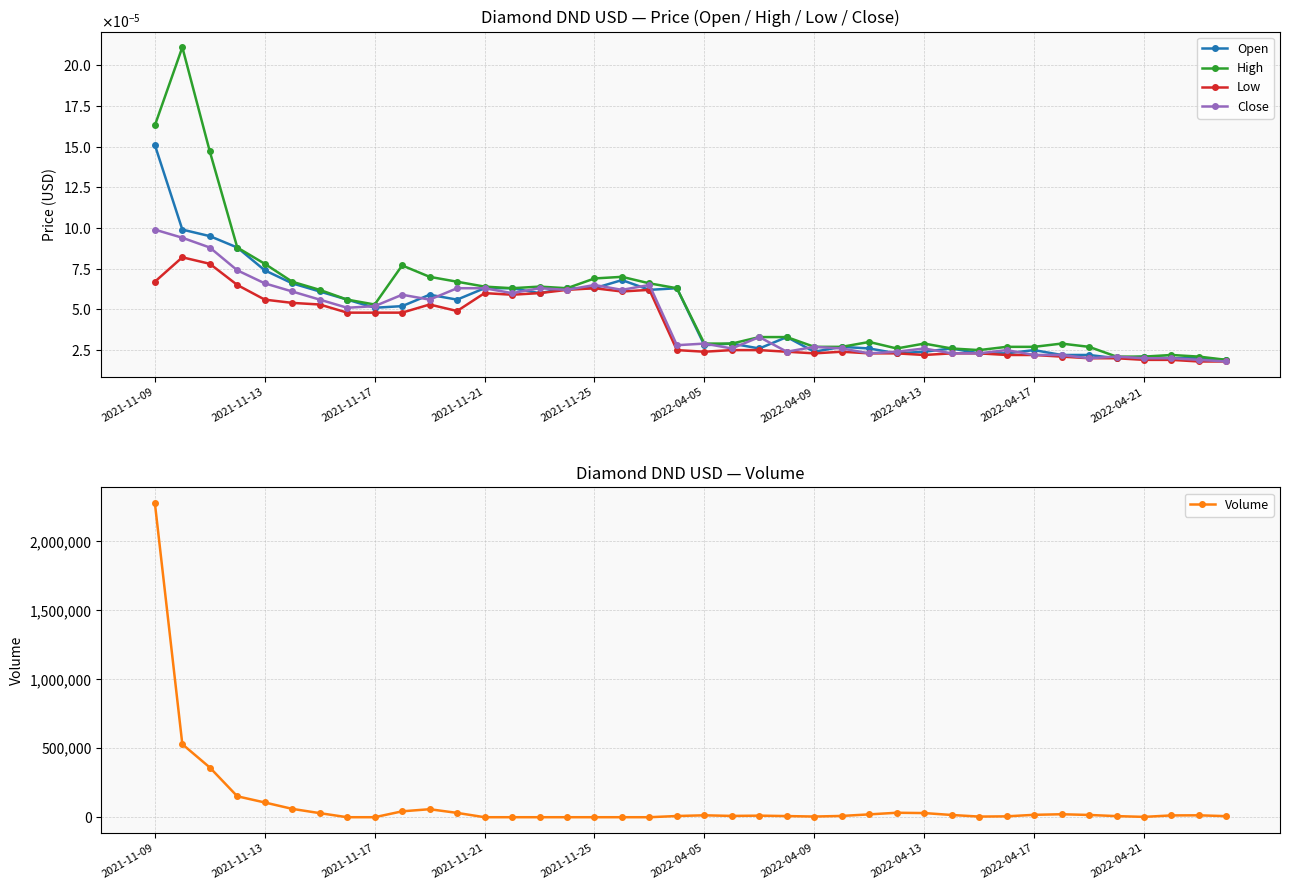

The value of Open at 23 is 0.0. True or false?

True